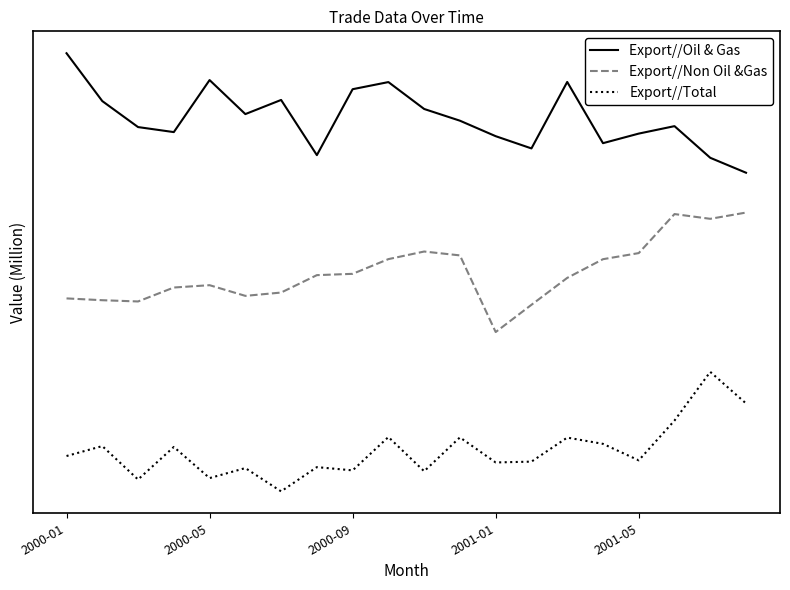

What are all the series names shown in the legend?

Export//Oil & Gas, Export//Non Oil &Gas, Export//Total